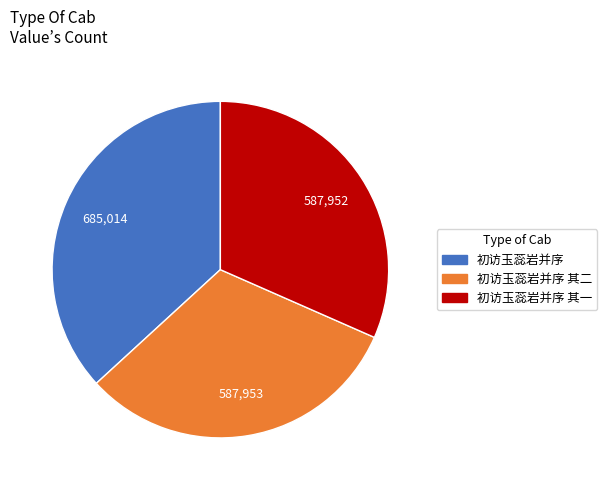

How many slices are in this pie chart?

3